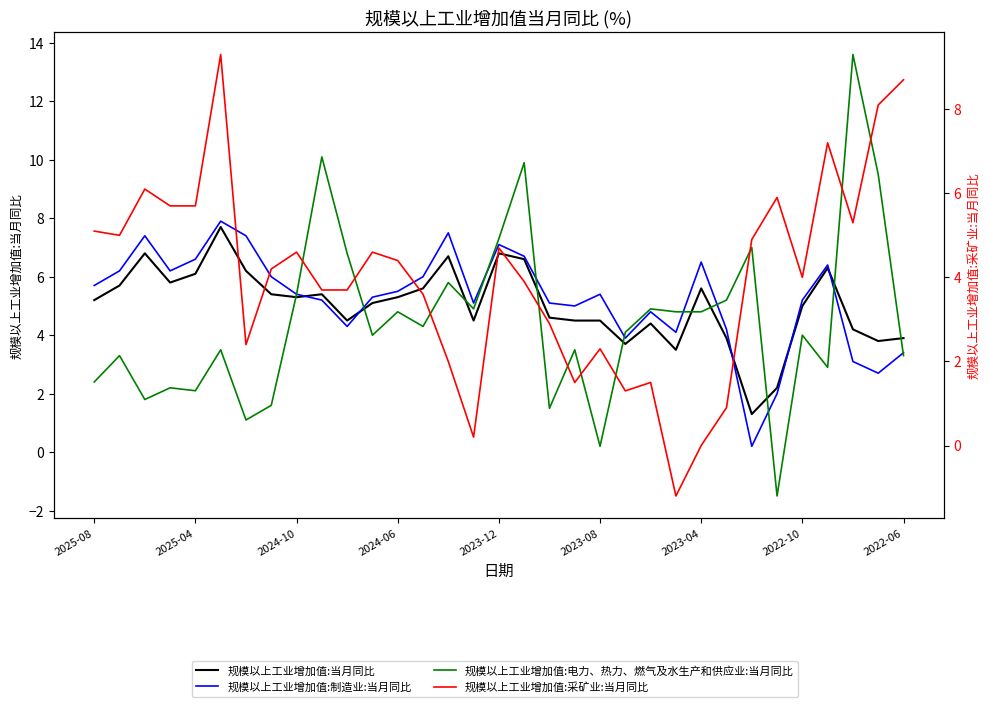

True or false: 规模以上工业增加值:采矿业:当月同比 has more than 0 points higher than both neighbors.

True